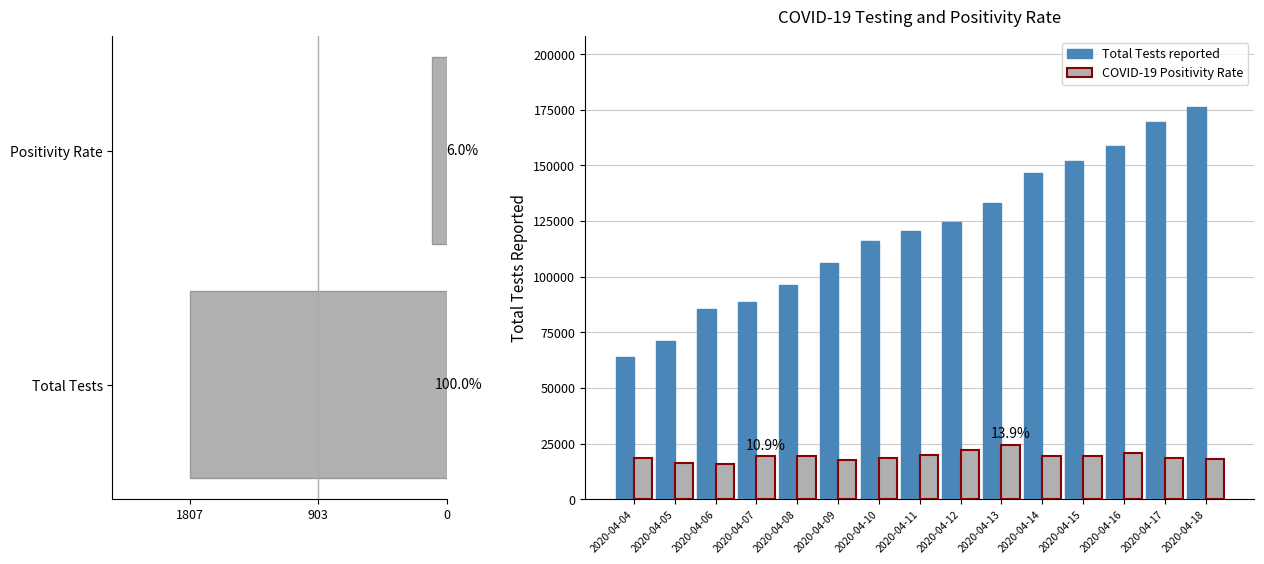

What is the spread (max minus min) of values at 2020-04-11?

100512.2